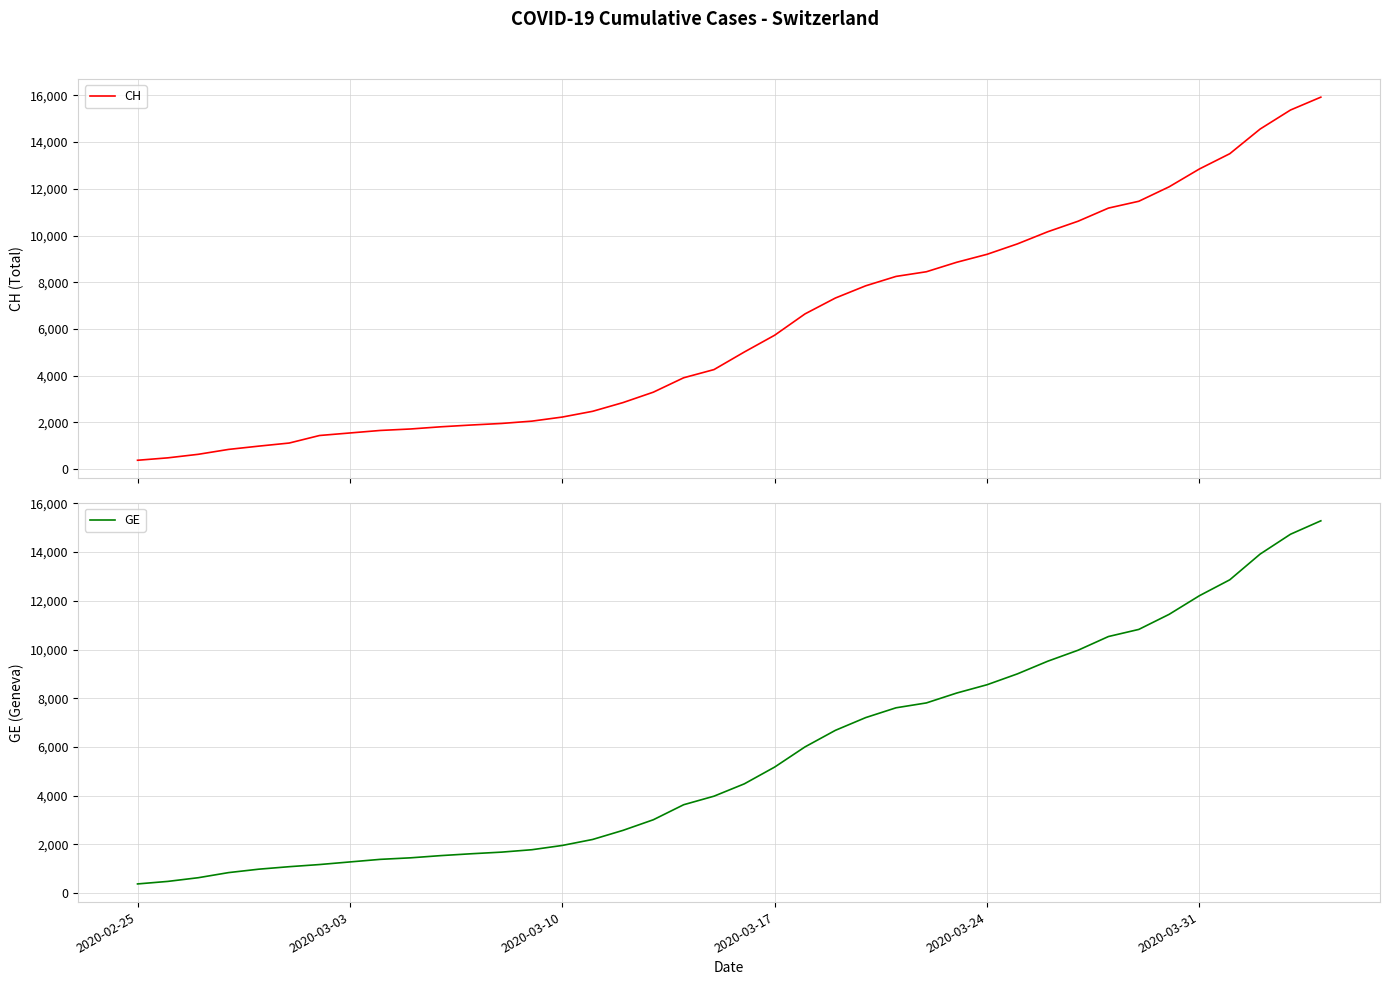

True or false: GE and CH cross at least once.

False